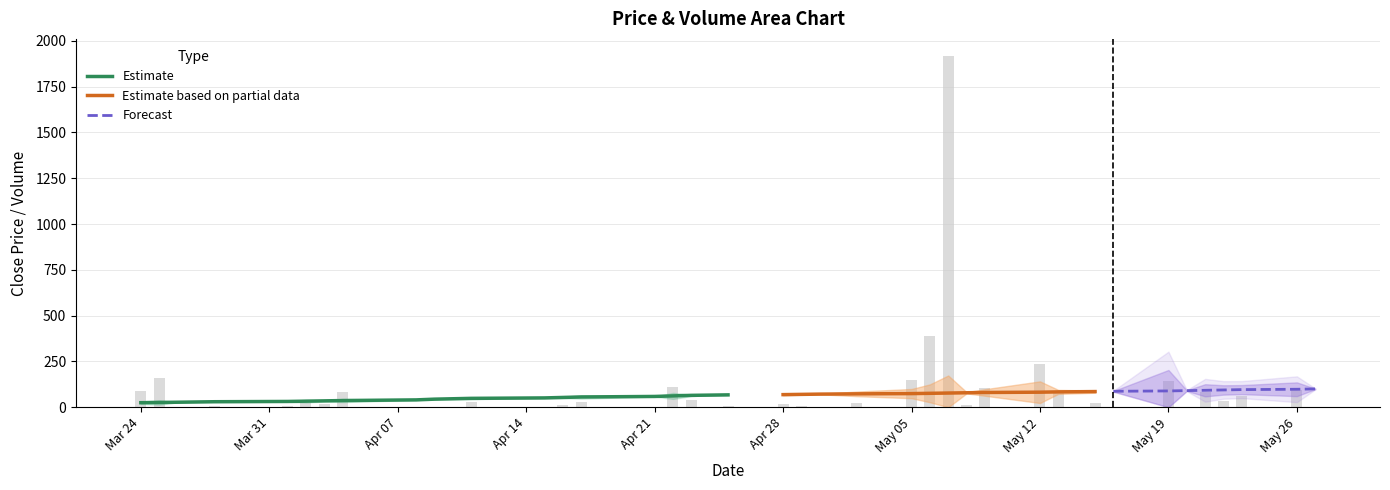

Between 29 and 13, which is larger?

29